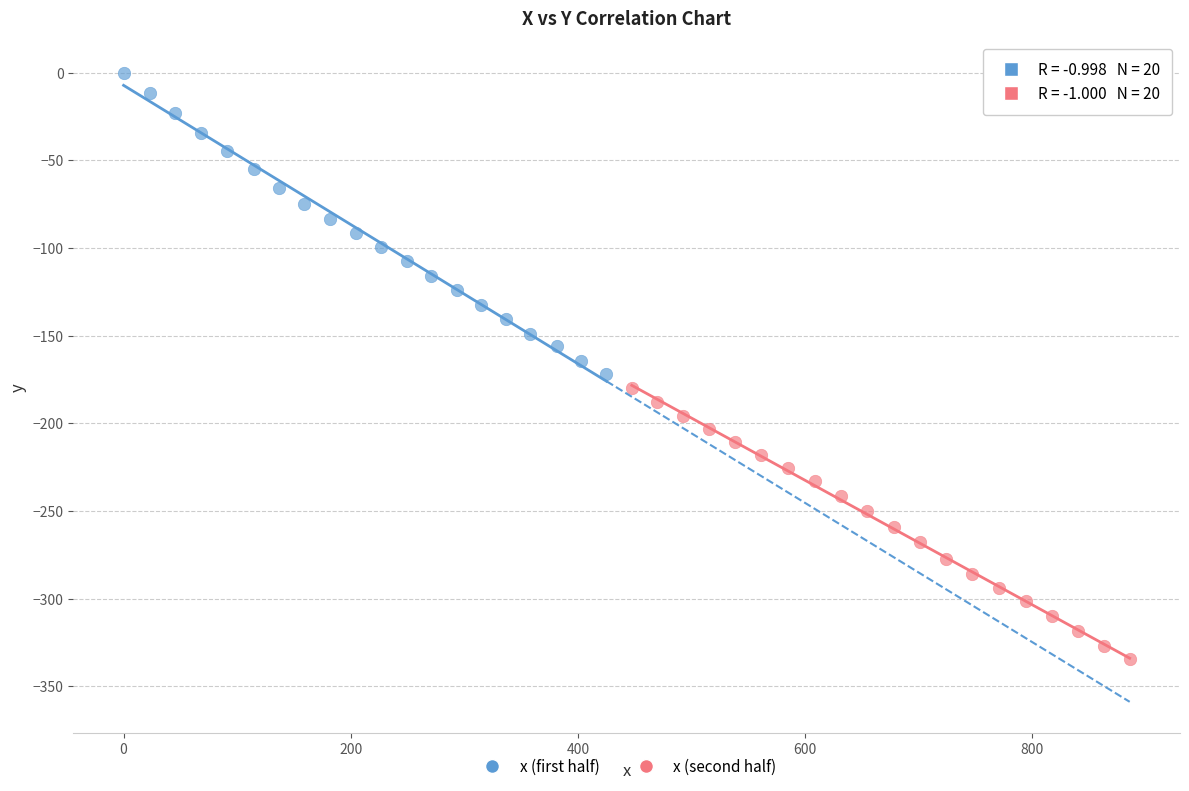

Which series reaches the maximum Y coordinate?

x (first half)